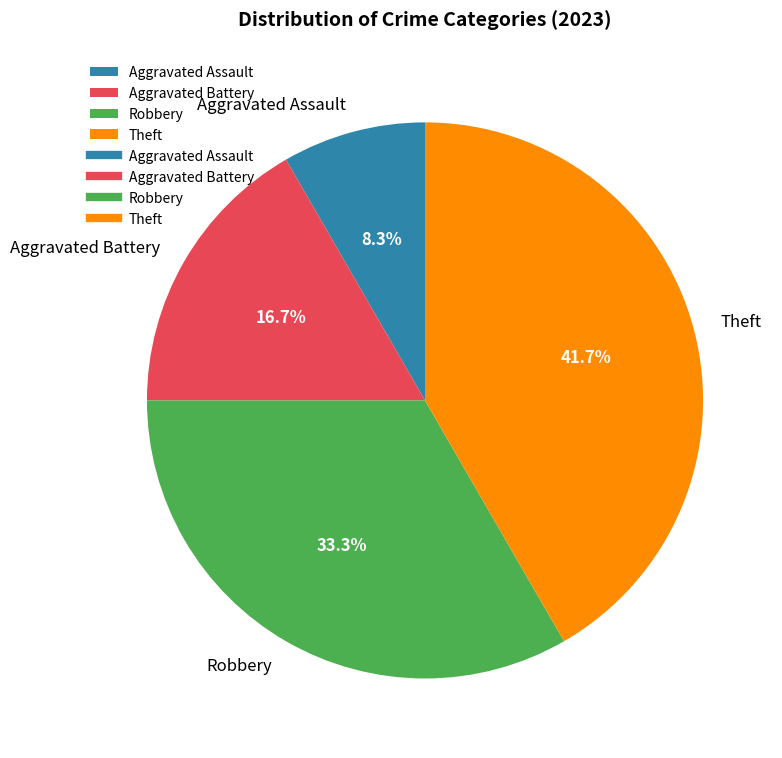

What is the smallest slice in the pie chart?

Aggravated Assault